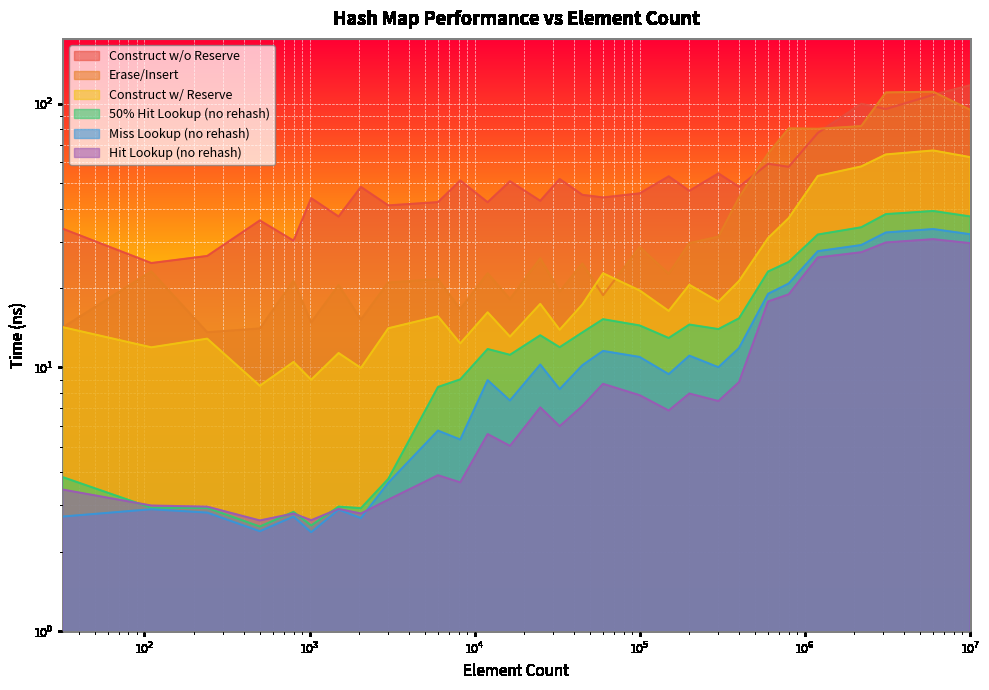

Rank the categories by avg_miss_without_rehash_lookup_ns value from lowest to highest.

1024, 500, 2048, 800, 32, 240, 1500, 110, 3000, 8192, 6000, 16384, 32768, 12000, 150000, 300000, 45000, 25000, 100000, 200000, 60000, 400000, 600000, 800000, 1200000, 2200000, 10000000, 3100000, 6000000